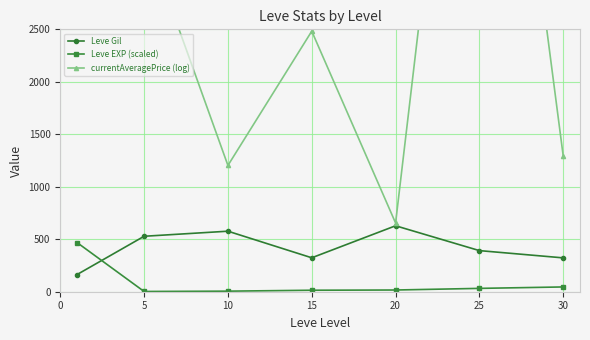

Where is Leve Gil nearest to the value 395?

25